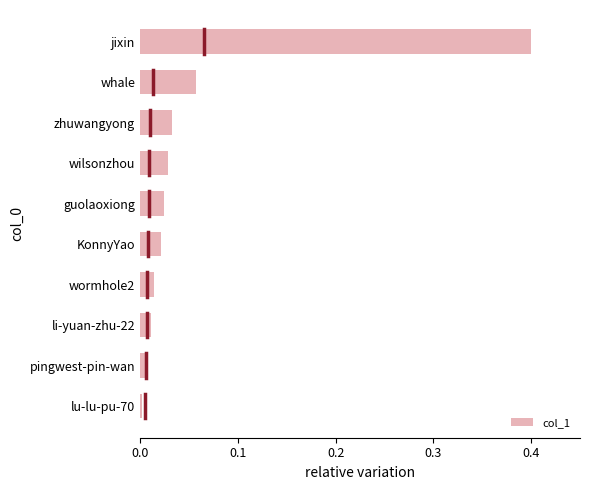

Which label corresponds to the largest value in the chart?

jixin